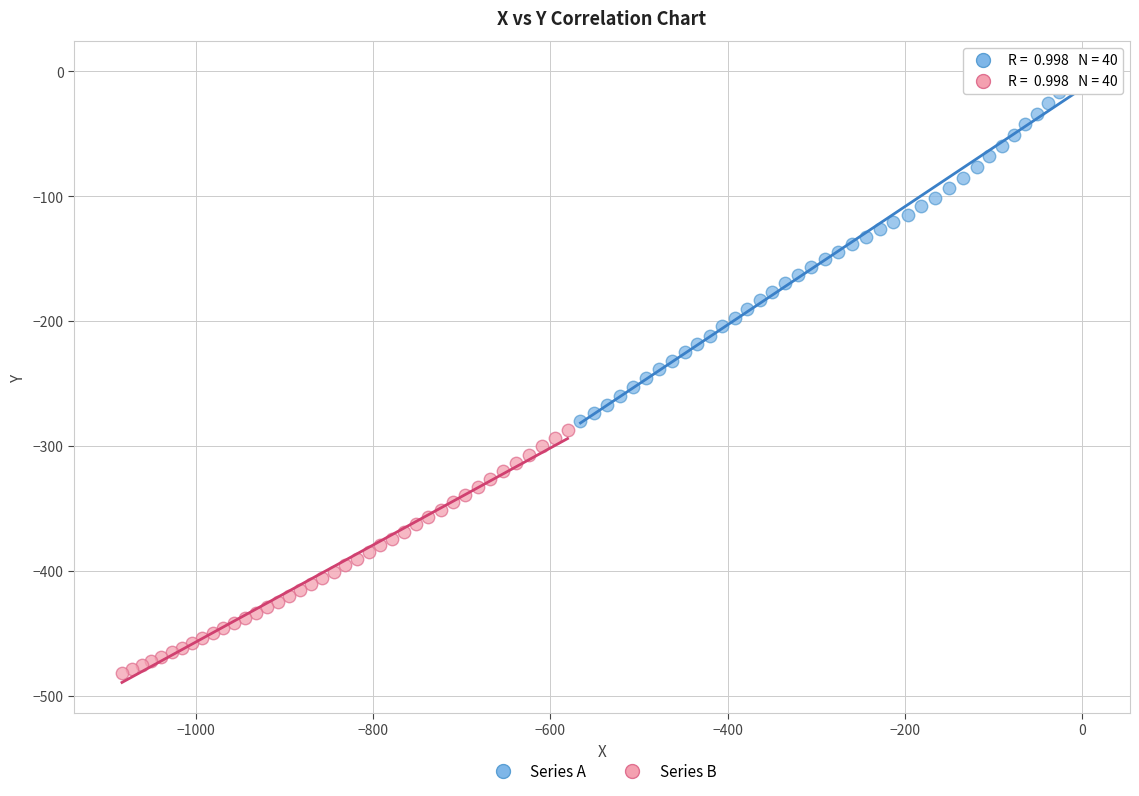

Which series contains the highest Y value?

Series A